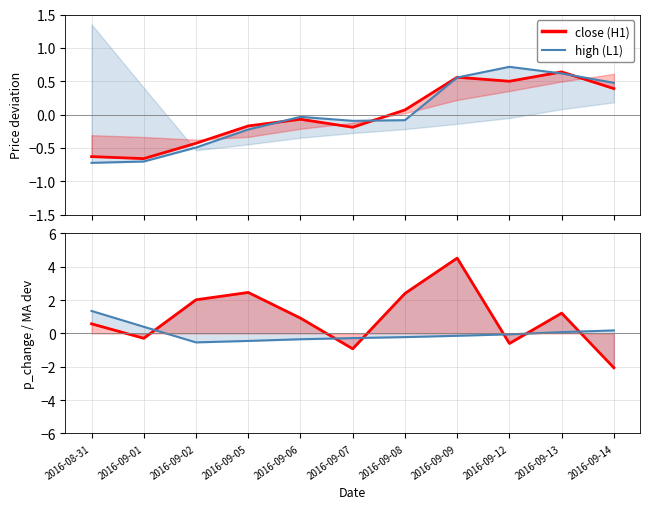

Rank the categories by close (H1) value from highest to lowest.

2016-09-13, 2016-09-09, 2016-09-12, 2016-09-14, 2016-09-08, 2016-09-06, 2016-09-05, 2016-09-07, 2016-09-02, 2016-08-31, 2016-09-01